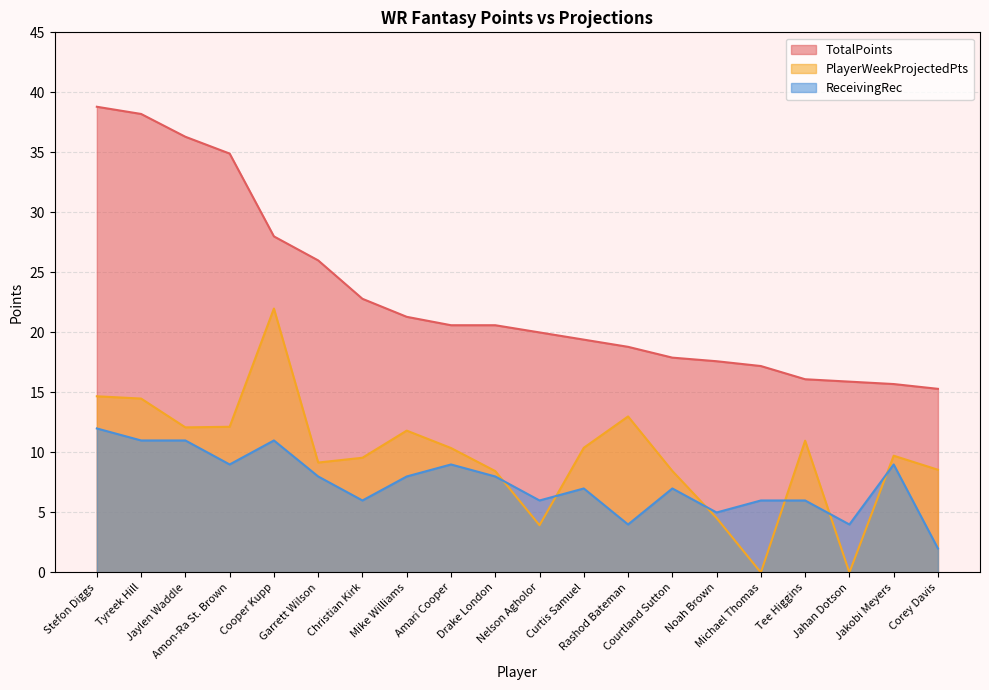

True or false: PlayerWeekProjectedPts and ReceivingRec intersect in this chart.

True